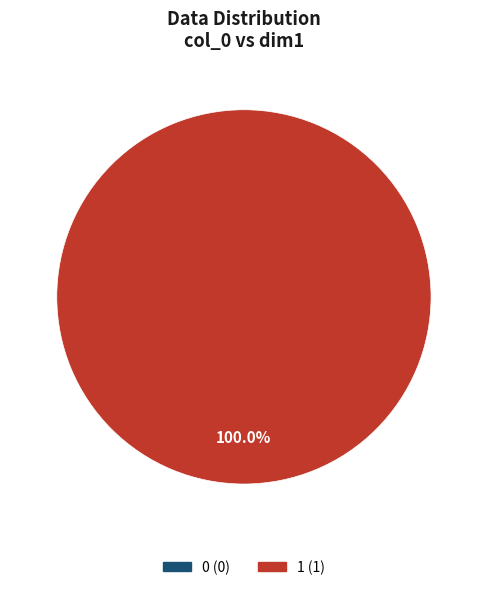

To the nearest percent, what percentage of the pie is 1?

100%